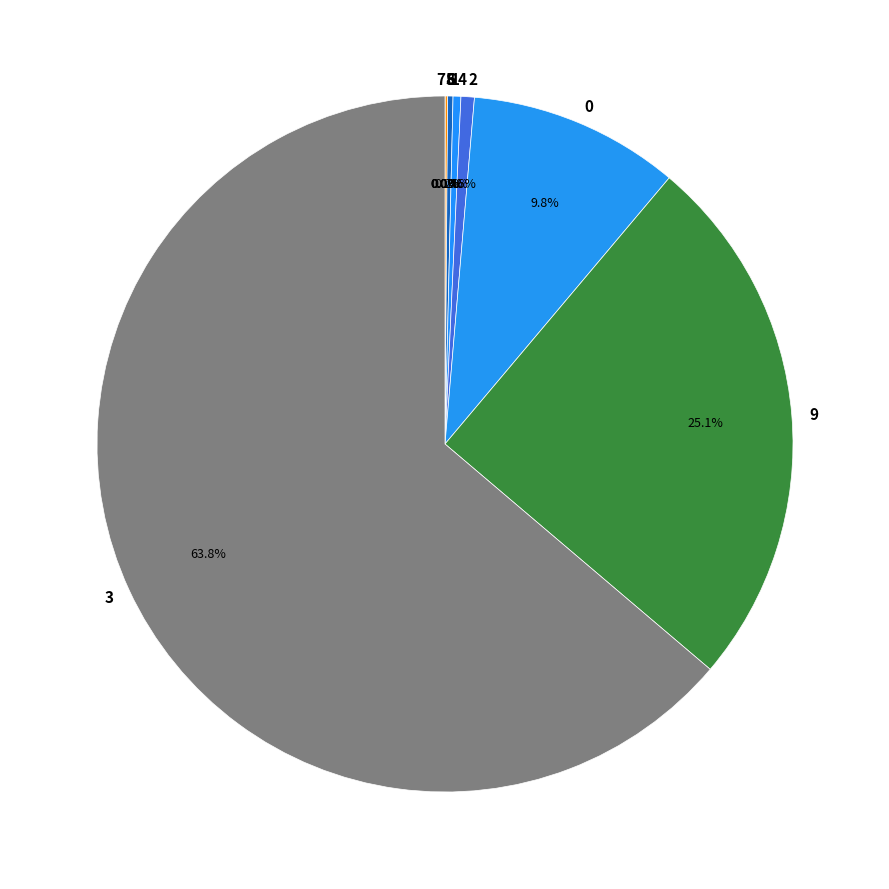

Which slice is the smallest?

7